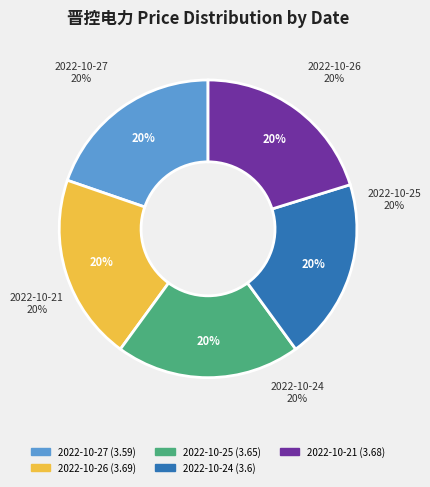

Does 2022-10-25 represent more than half of the total?

No